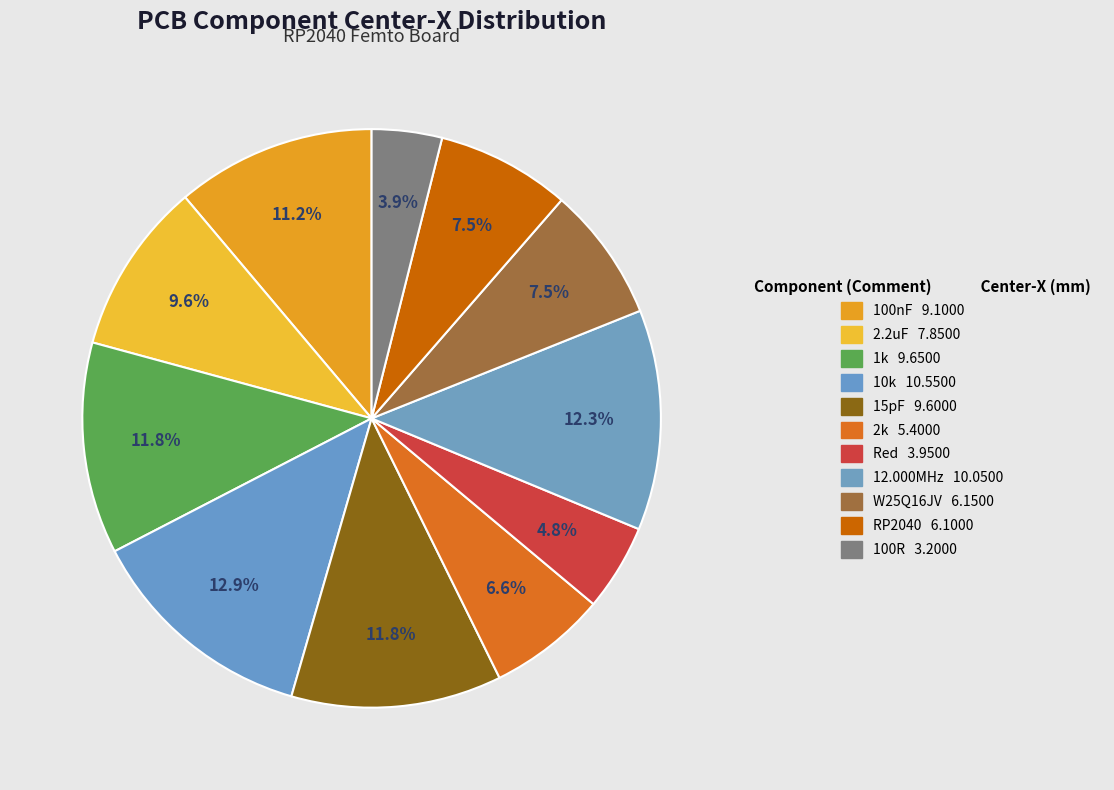

Which category has the biggest portion of the pie?

10k